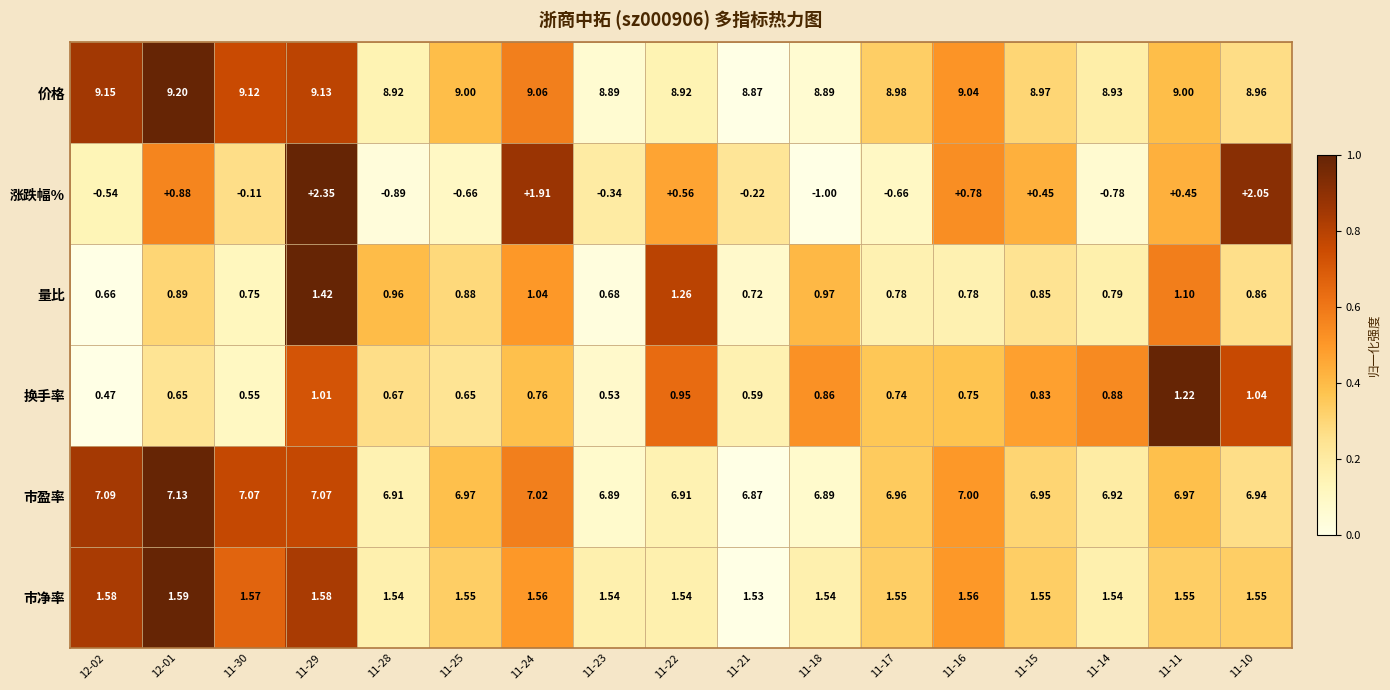

Which series has the largest range (max minus min)?

涨跌幅%